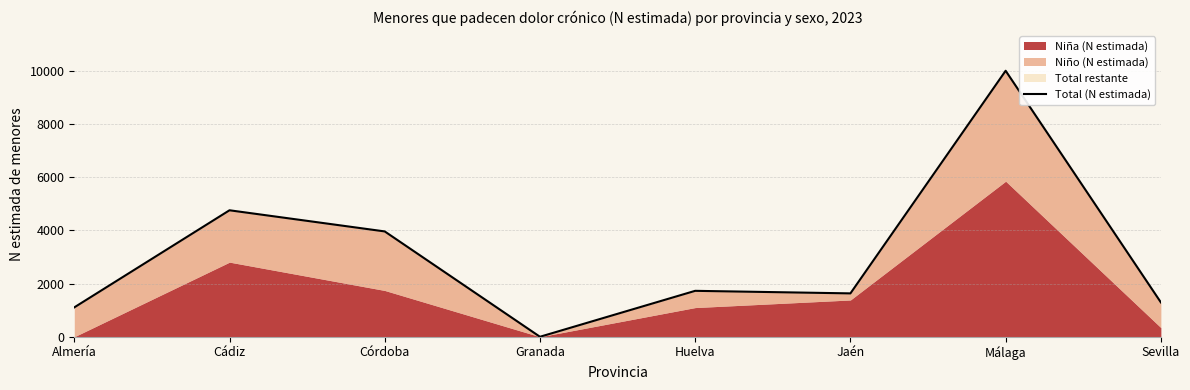

What is the change in value from Huelva to Málaga?

+8283